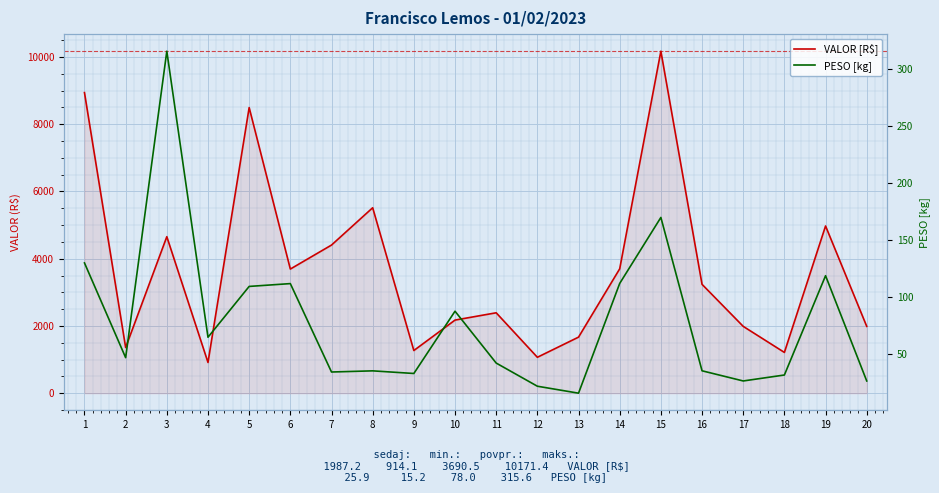

What is the difference between the maximum and second lowest values in the PESO [kg] series?

294.3